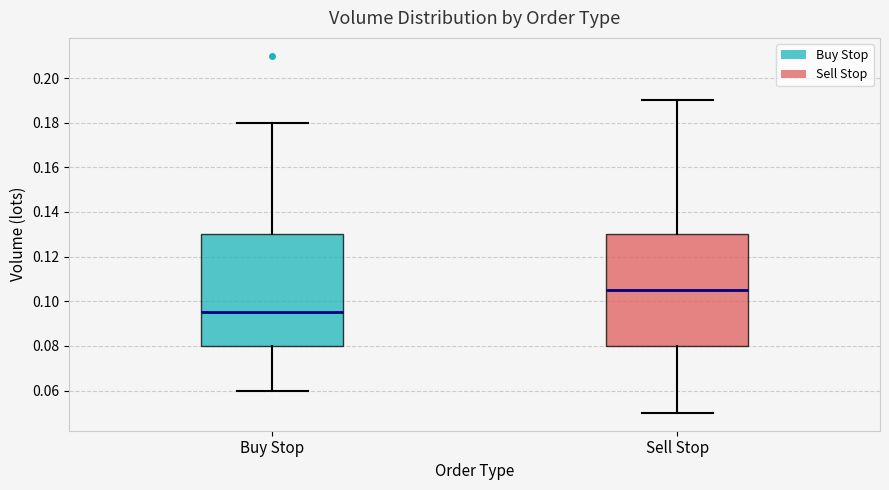

Which box has the lowest median line?

Buy Stop